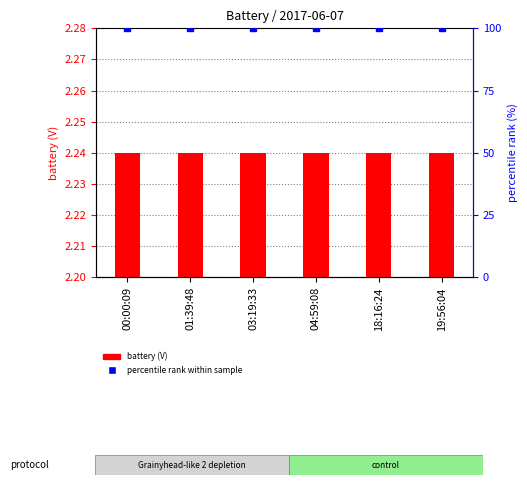

Which label corresponds to the smallest value in the chart?

00:00:09